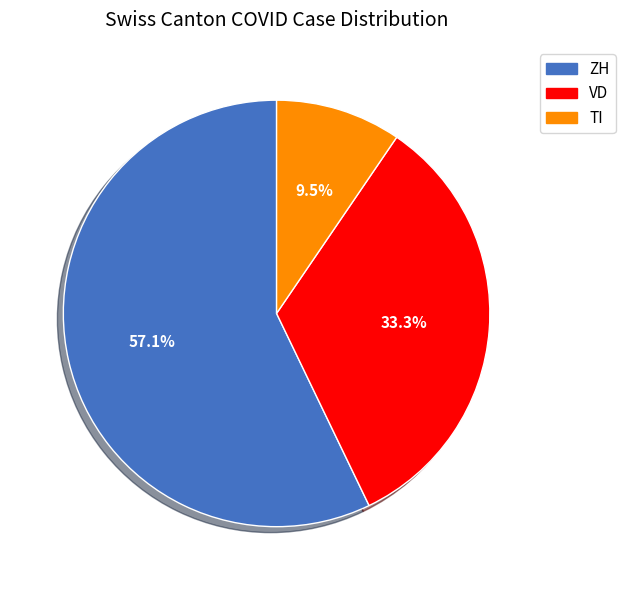

Count the number of slices in the pie.

3